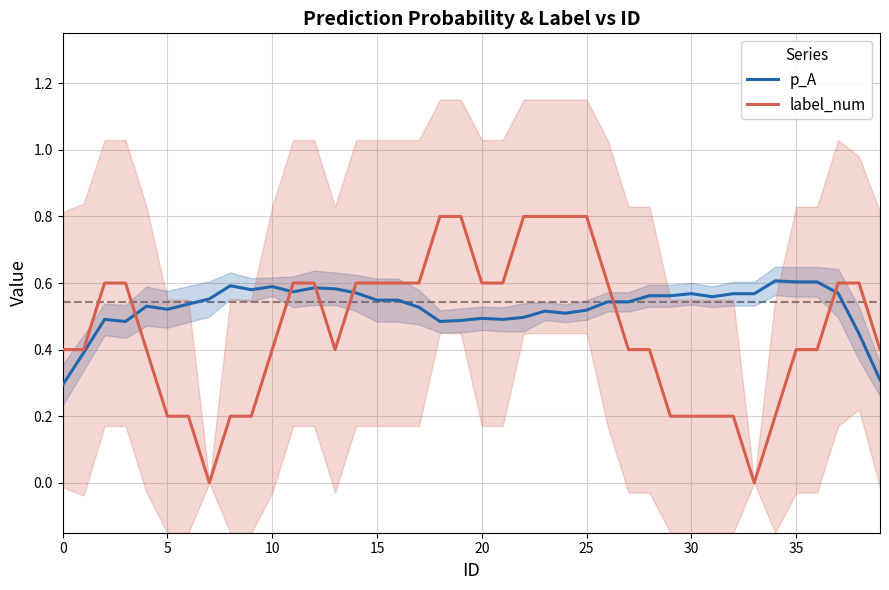

Is it true that p_A equals 0.2 at 37?

False